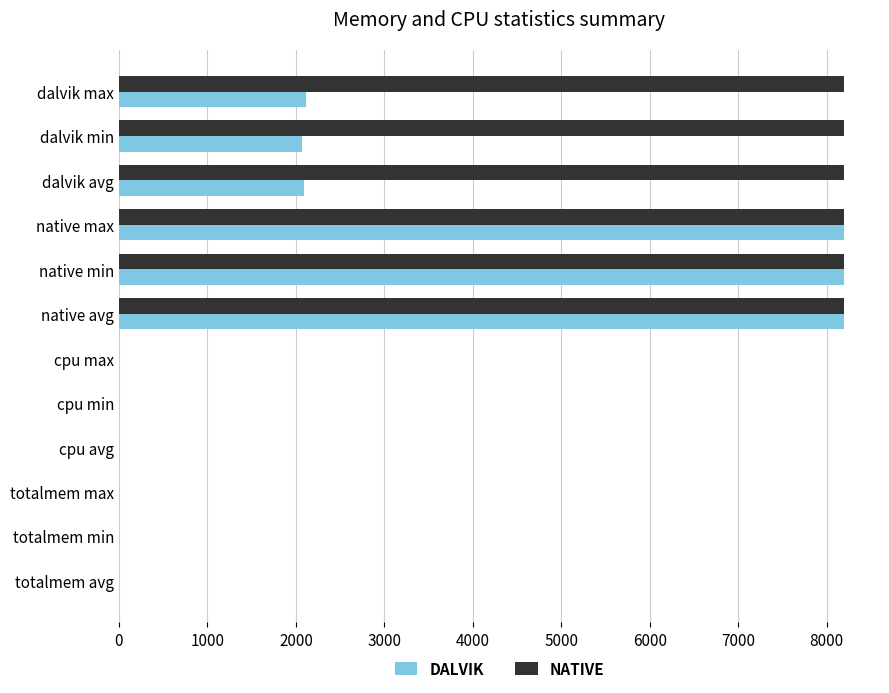

True or false: NATIVE has a value of -2708 at cpu max.

False